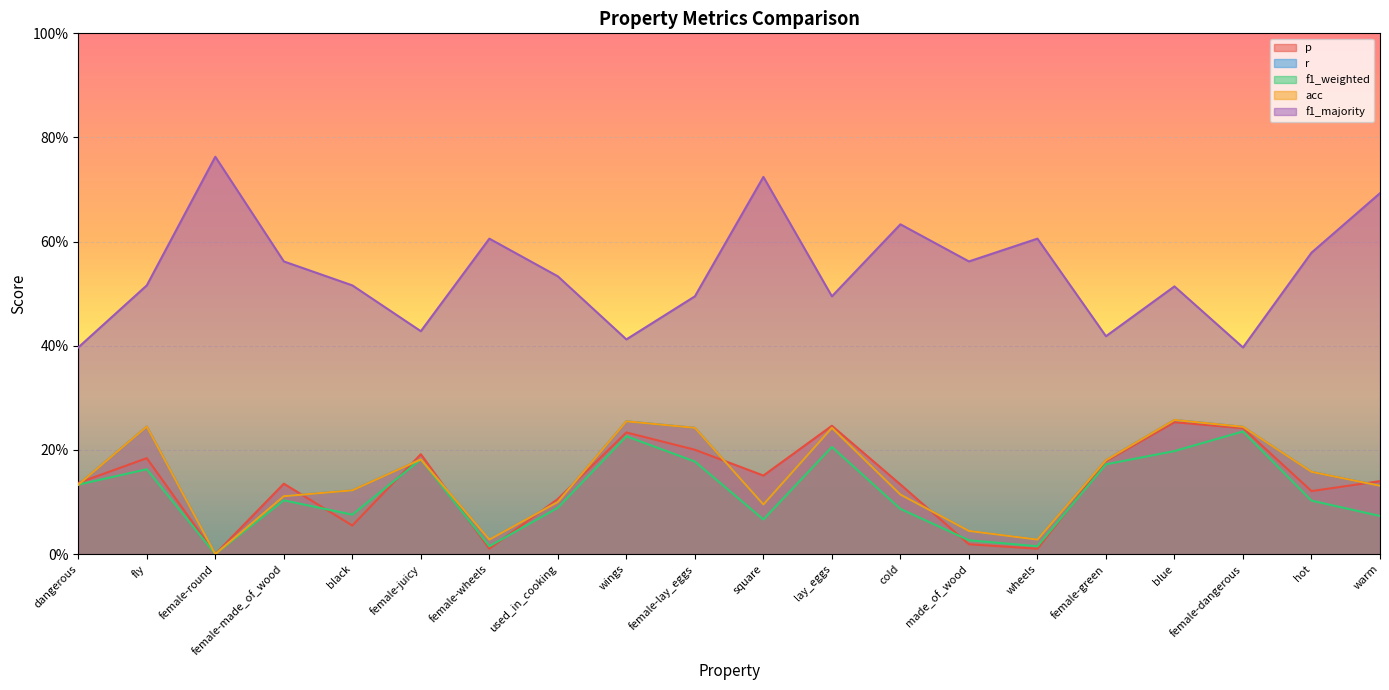

Reading left to right, extract all data points from this chart.

p: dangerous=0.1	fly=0.2	female-round=0.0	female-made_of_wood=0.1	black=0.1	female-juicy=0.2	female-wheels=0.0	used_in_cooking=0.1	wings=0.2	female-lay_eggs=0.2	square=0.2	lay_eggs=0.2	cold=0.1	made_of_wood=0.0	wheels=0.0	female-green=0.2	blue=0.3	female-dangerous=0.2	hot=0.1	warm=0.1
r: dangerous=0.1	fly=0.2	female-round=0.0	female-made_of_wood=0.1	black=0.1	female-juicy=0.2	female-wheels=0.0	used_in_cooking=0.1	wings=0.3	female-lay_eggs=0.2	square=0.1	lay_eggs=0.2	cold=0.1	made_of_wood=0.0	wheels=0.0	female-green=0.2	blue=0.3	female-dangerous=0.2	hot=0.2	warm=0.1
f1_weighted: dangerous=0.1	fly=0.2	female-round=0.0	female-made_of_wood=0.1	black=0.1	female-juicy=0.2	female-wheels=0.0	used_in_cooking=0.1	wings=0.2	female-lay_eggs=0.2	square=0.1	lay_eggs=0.2	cold=0.1	made_of_wood=0.0	wheels=0.0	female-green=0.2	blue=0.2	female-dangerous=0.2	hot=0.1	warm=0.1
acc: dangerous=0.1	fly=0.2	female-round=0.0	female-made_of_wood=0.1	black=0.1	female-juicy=0.2	female-wheels=0.0	used_in_cooking=0.1	wings=0.3	female-lay_eggs=0.2	square=0.1	lay_eggs=0.2	cold=0.1	made_of_wood=0.0	wheels=0.0	female-green=0.2	blue=0.3	female-dangerous=0.2	hot=0.2	warm=0.1
f1_majority: dangerous=0.4	fly=0.5	female-round=0.8	female-made_of_wood=0.6	black=0.5	female-juicy=0.4	female-wheels=0.6	used_in_cooking=0.5	wings=0.4	female-lay_eggs=0.5	square=0.7	lay_eggs=0.5	cold=0.6	made_of_wood=0.6	wheels=0.6	female-green=0.4	blue=0.5	female-dangerous=0.4	hot=0.6	warm=0.7